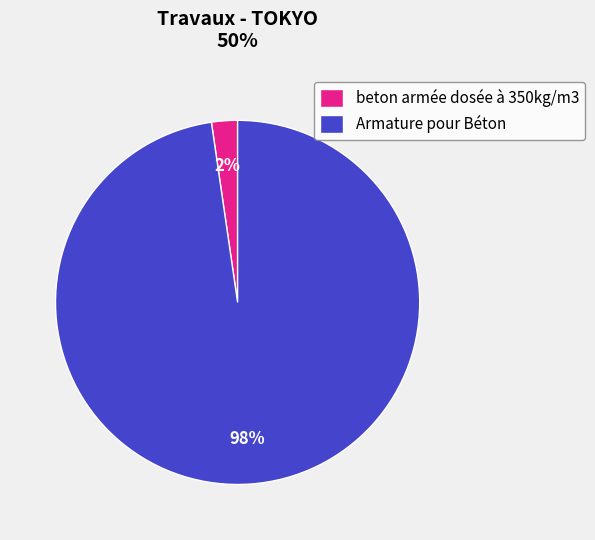

Is it true that beton armée dosée à 350kg/m3 is 2% of the pie?

True